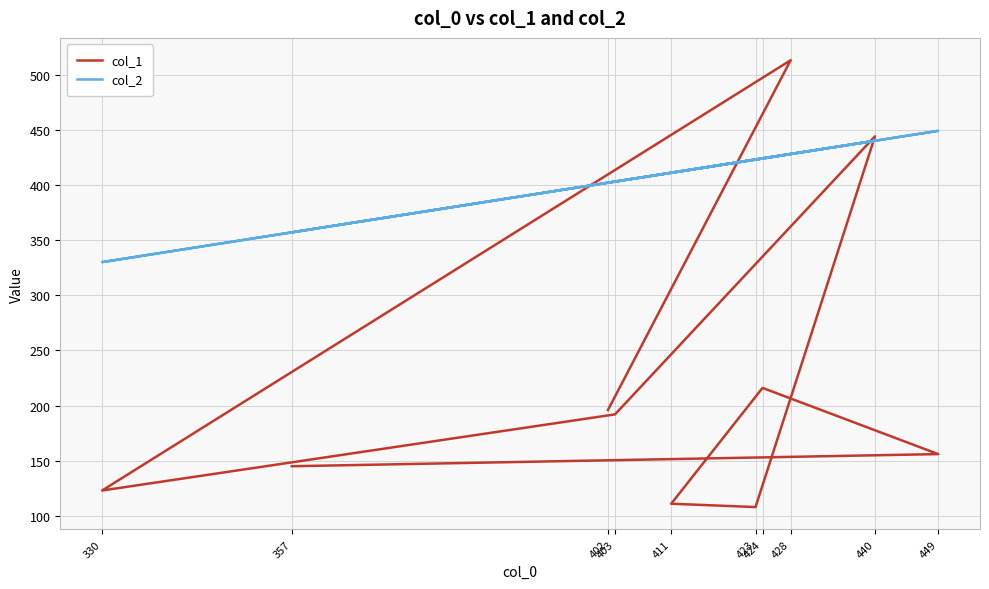

Rank the series at 449 from highest to lowest value.

col_2, col_1